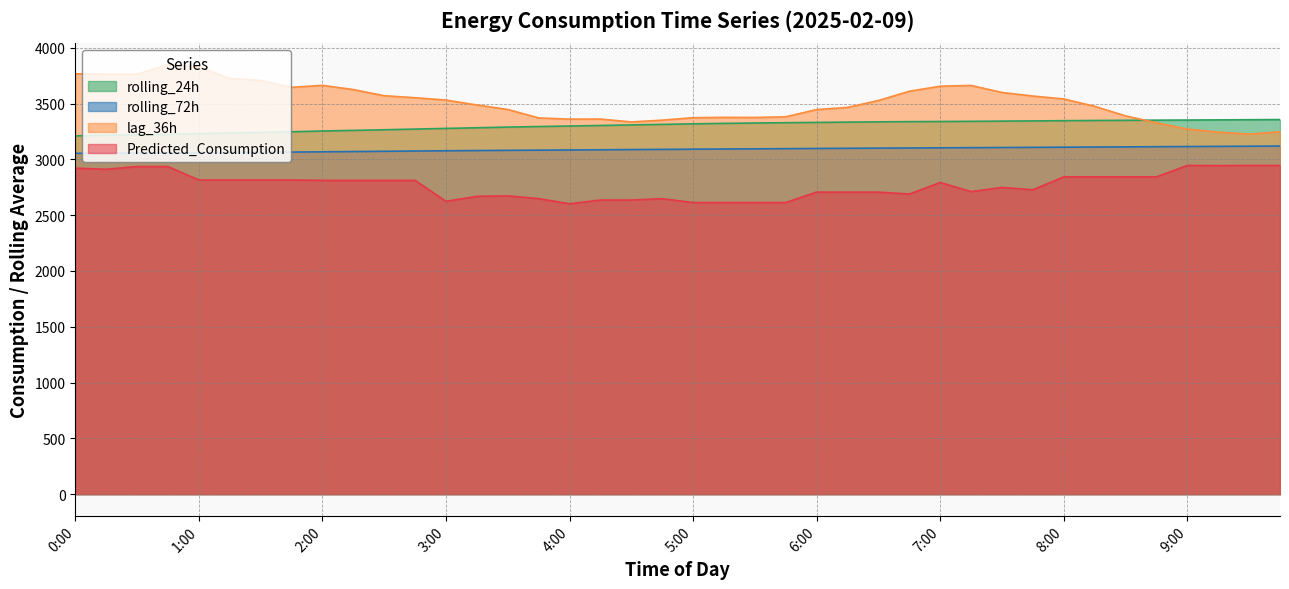

Is it true that rolling_24h equals 2033.1 at 6:15?

False